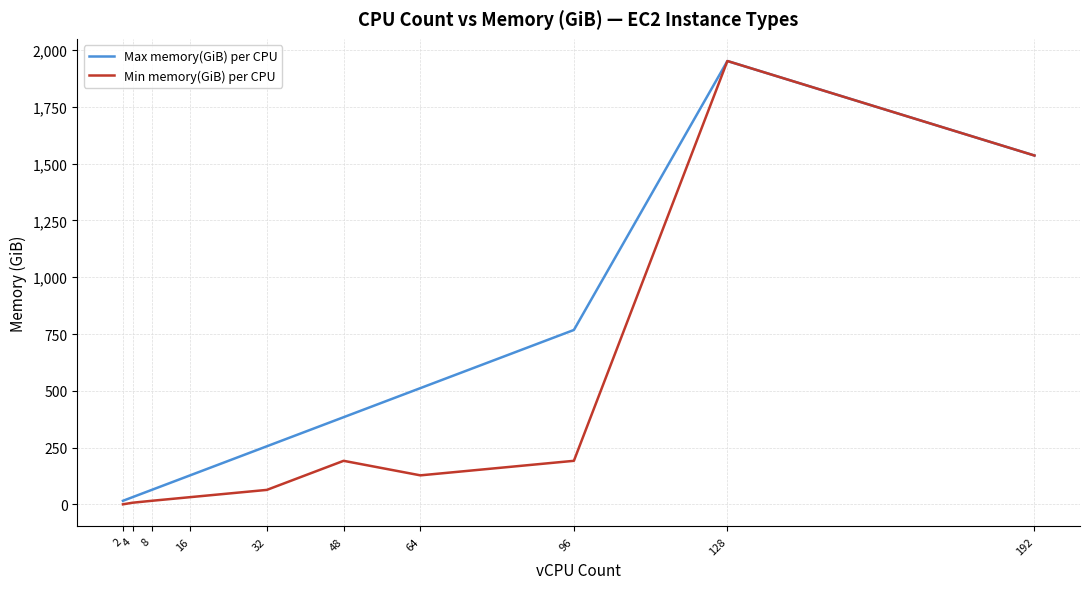

Is it true that Min memory(GiB) per CPU equals 192.0 at 48?

True